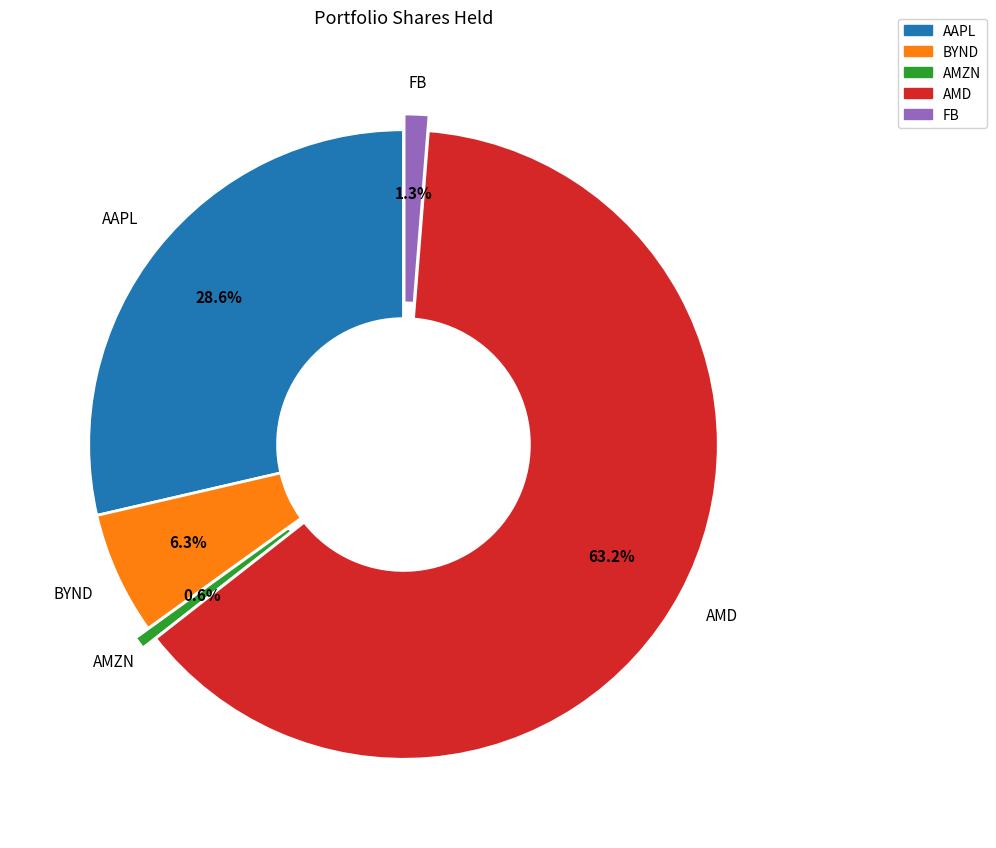

What is the largest slice in the pie chart?

AMD